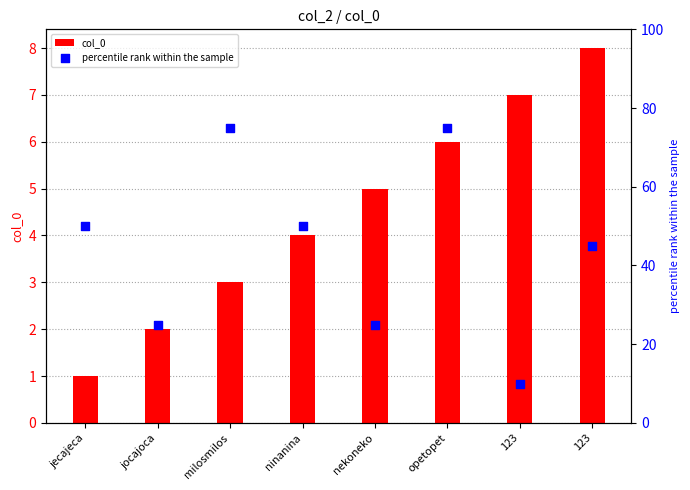

Which series has the largest Y range (max minus min)?

percentile rank within the sample